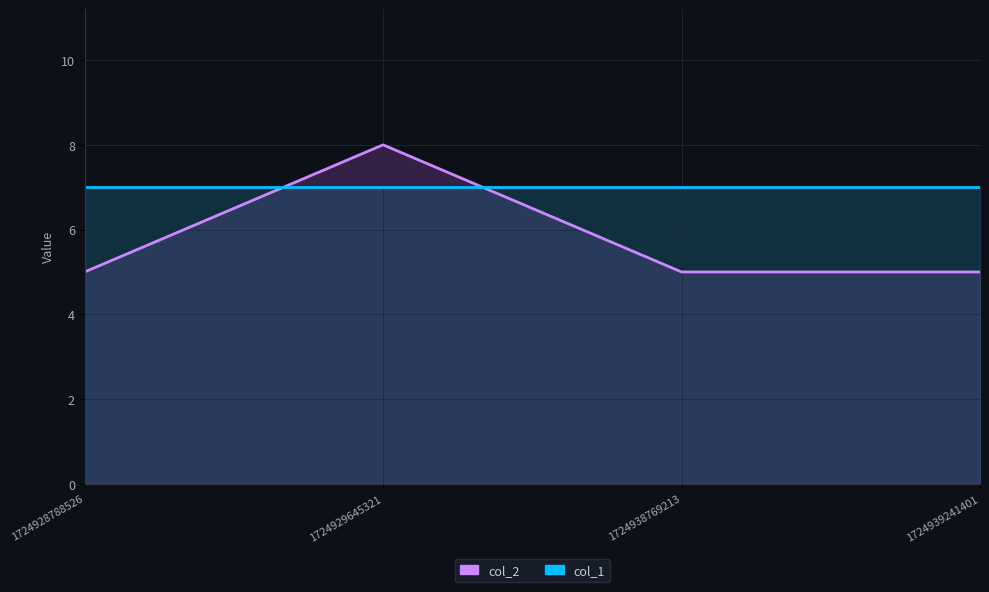

Count the values in the range 5 to 8.

4